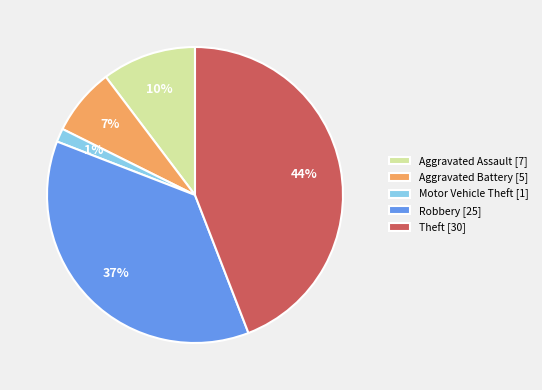

To the nearest percent, what is the difference between the Aggravated Assault and Motor Vehicle Theft slice percentages?

9%